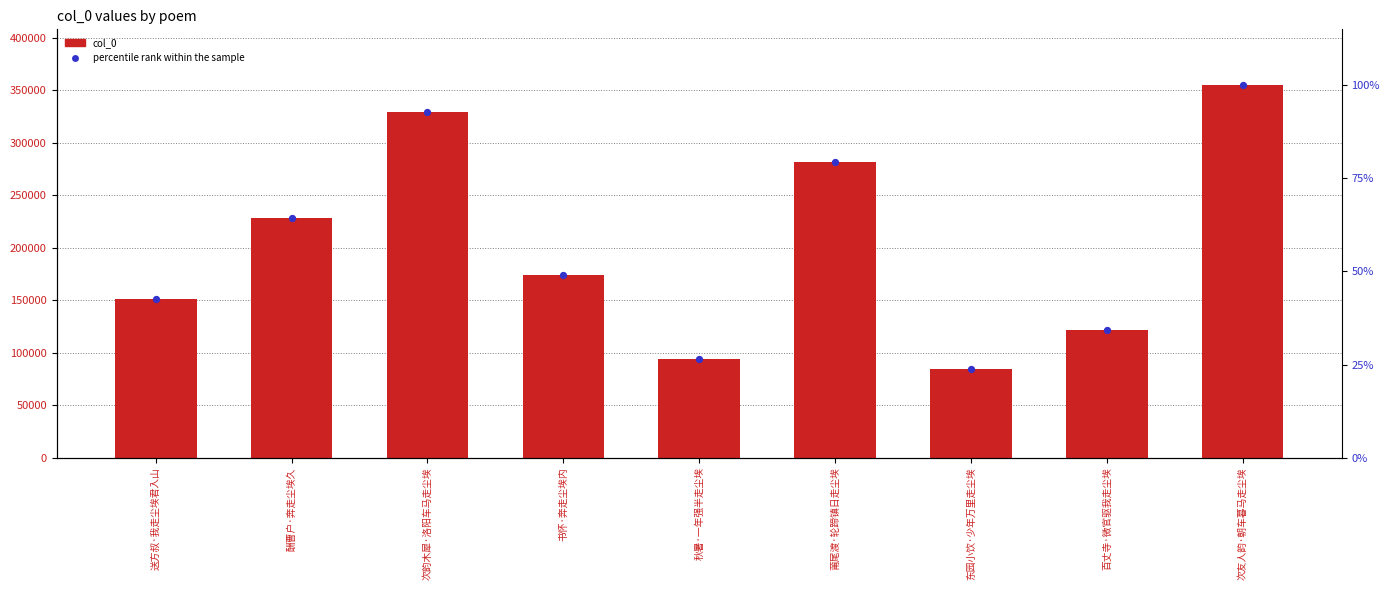

At how many categories does at least one series exceed 311138?

2